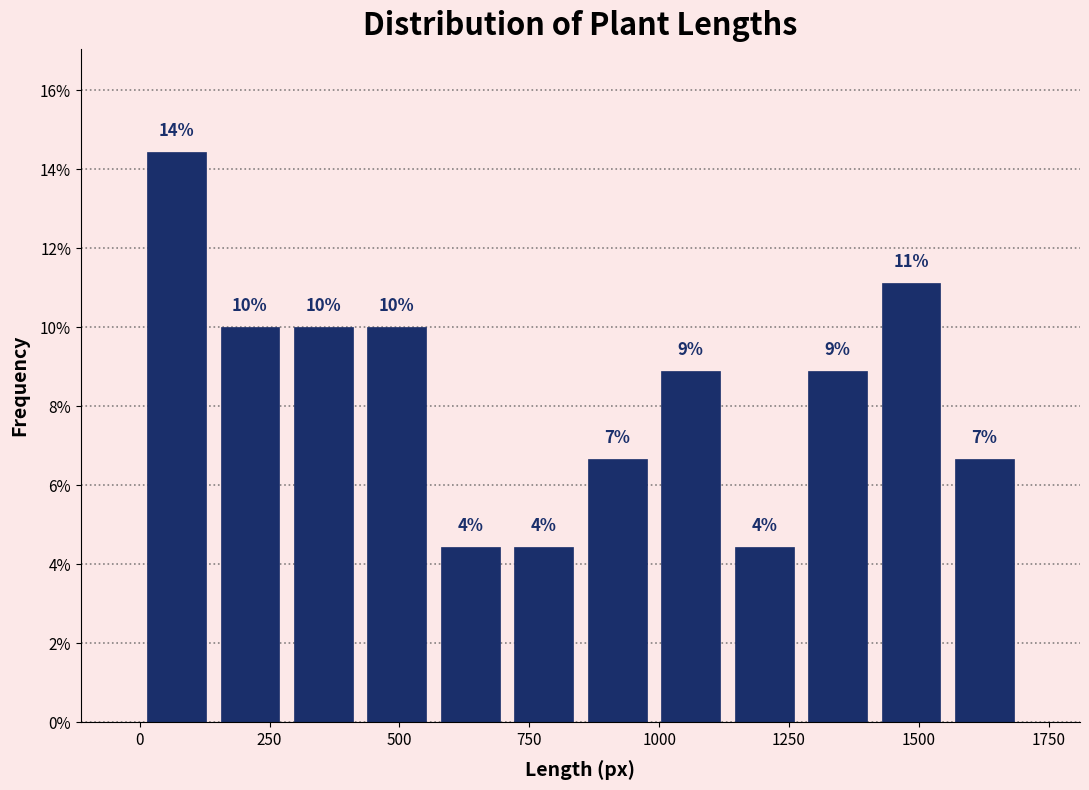

Around what value on the x-axis is the tallest bar? Give the approximate position of its centre, as read against the axis.

50